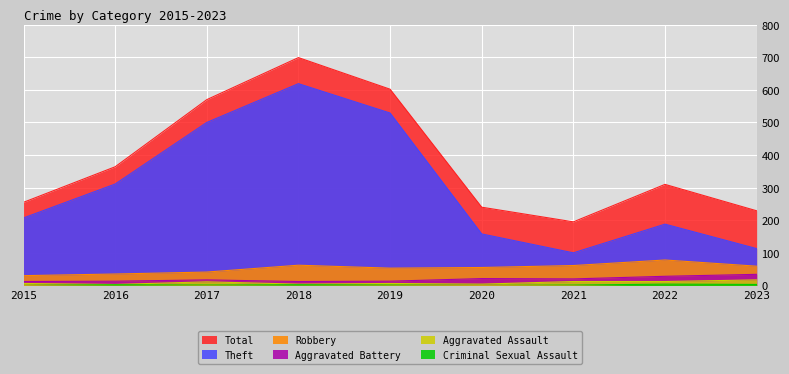

What is the value of the Theft point at the 2nd from the left?

311